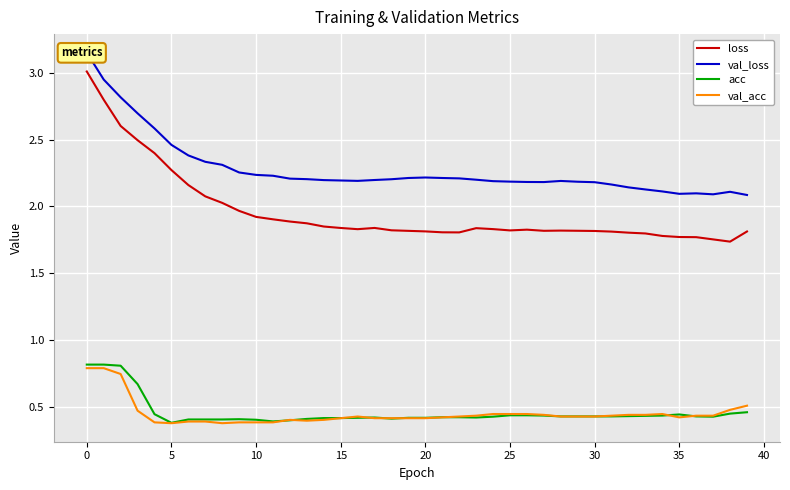

True or false: acc and val_loss cross at least once.

False